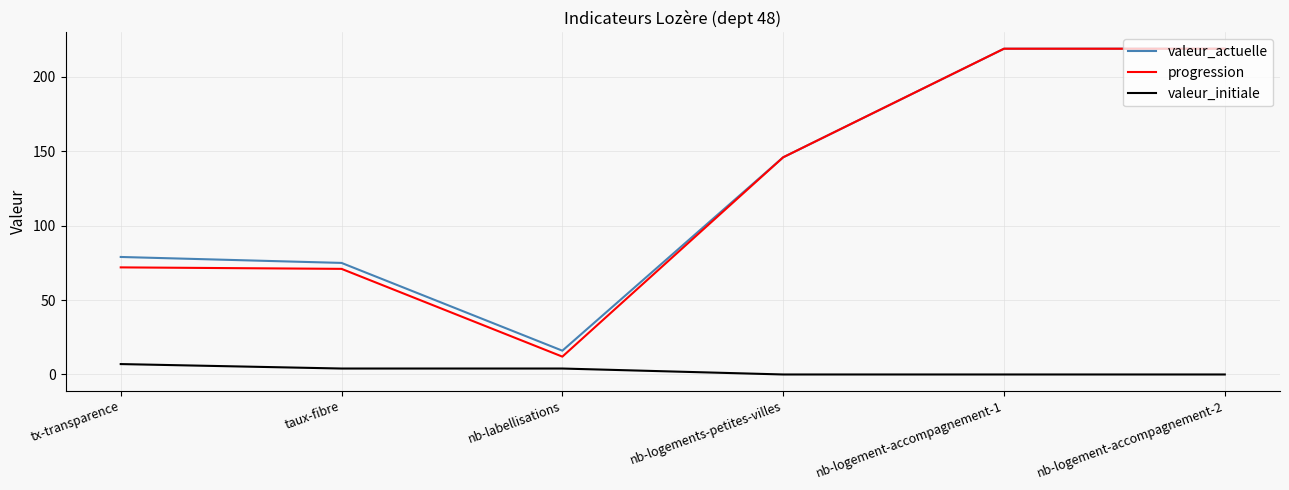

Reading left to right, transcribe all the data shown in this chart.

valeur_actuelle: tx-transparence=79	taux-fibre=75	nb-labellisations=16	nb-logements-petites-villes=146	nb-logement-accompagnement-1=219	nb-logement-accompagnement-2=219
progression: tx-transparence=72	taux-fibre=71	nb-labellisations=12	nb-logements-petites-villes=146	nb-logement-accompagnement-1=219	nb-logement-accompagnement-2=219
valeur_initiale: tx-transparence=7	taux-fibre=4	nb-labellisations=4	nb-logements-petites-villes=0	nb-logement-accompagnement-1=0	nb-logement-accompagnement-2=0